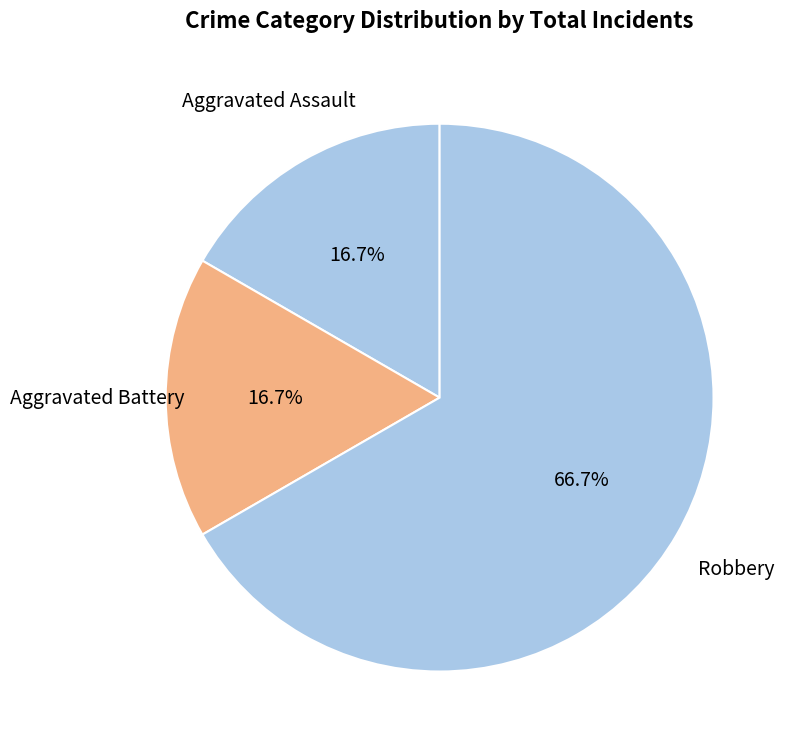

How many slices are in this pie chart?

3